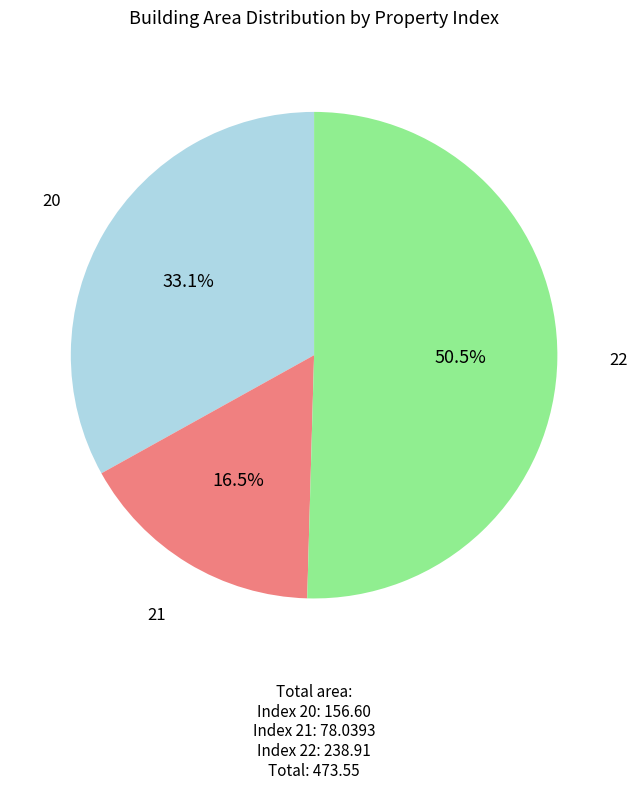

Between 22 and 20, which is larger?

22